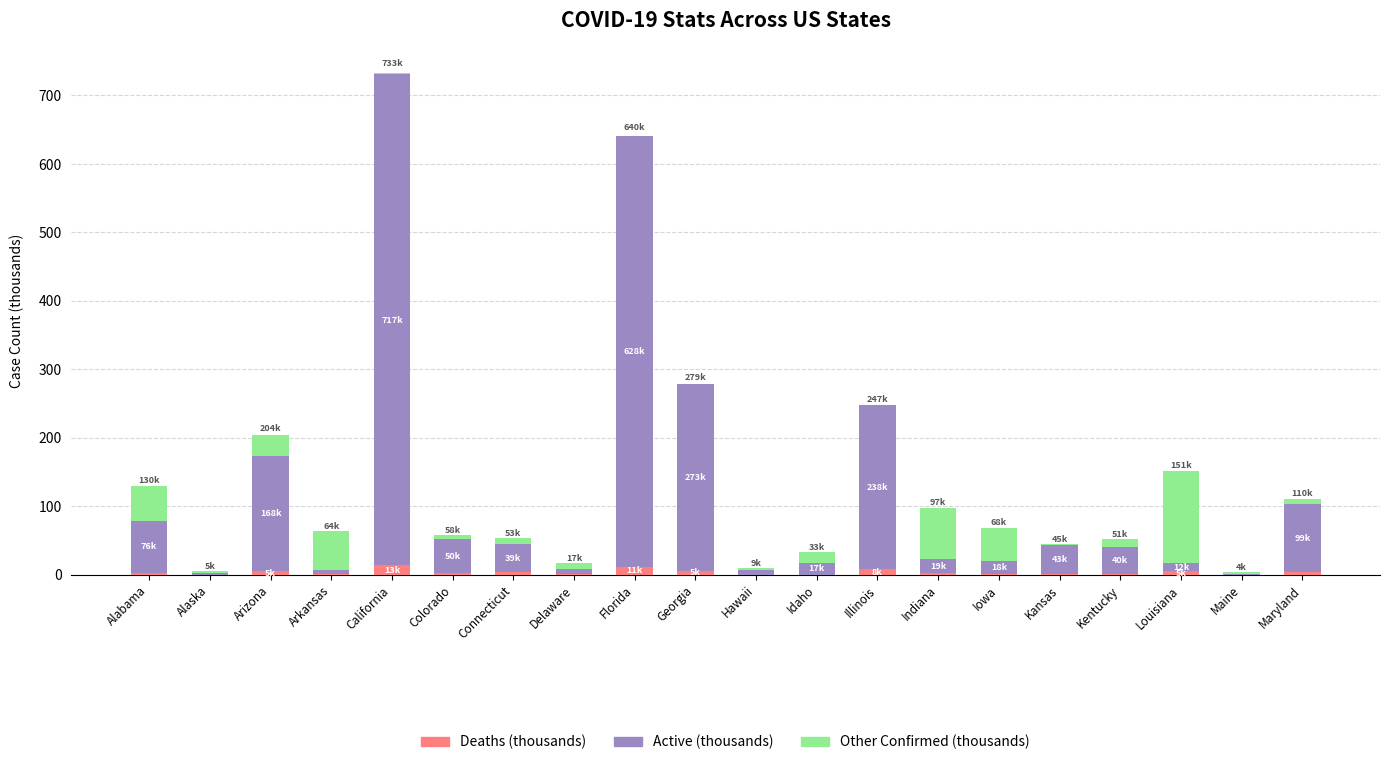

At which category is the sum across all series the highest?

California